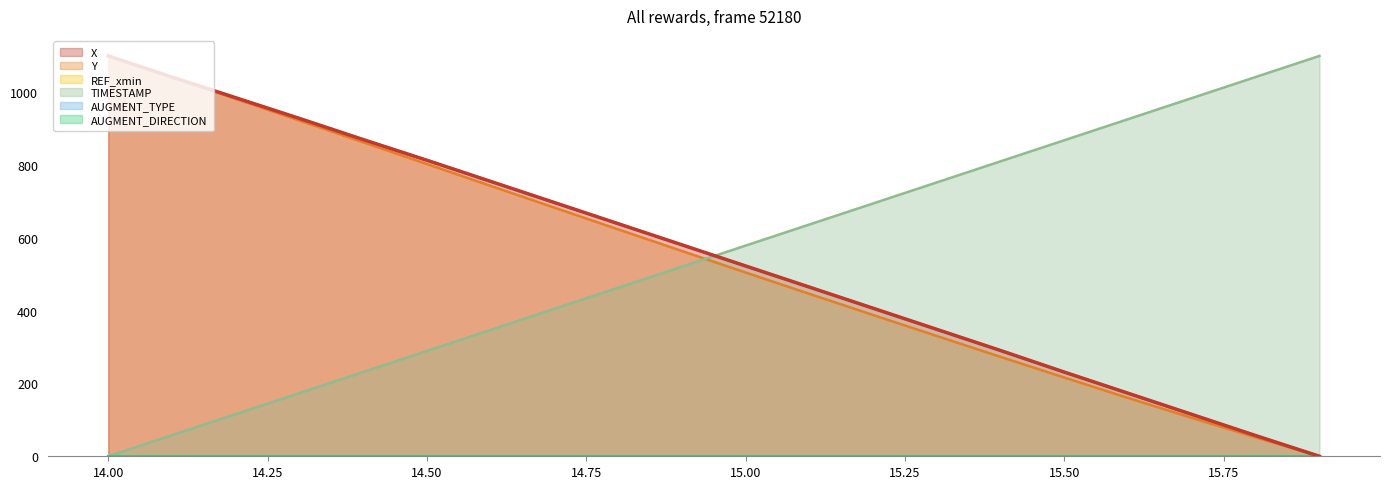

What is the spread (max minus min) of values at 14.4?

638.5